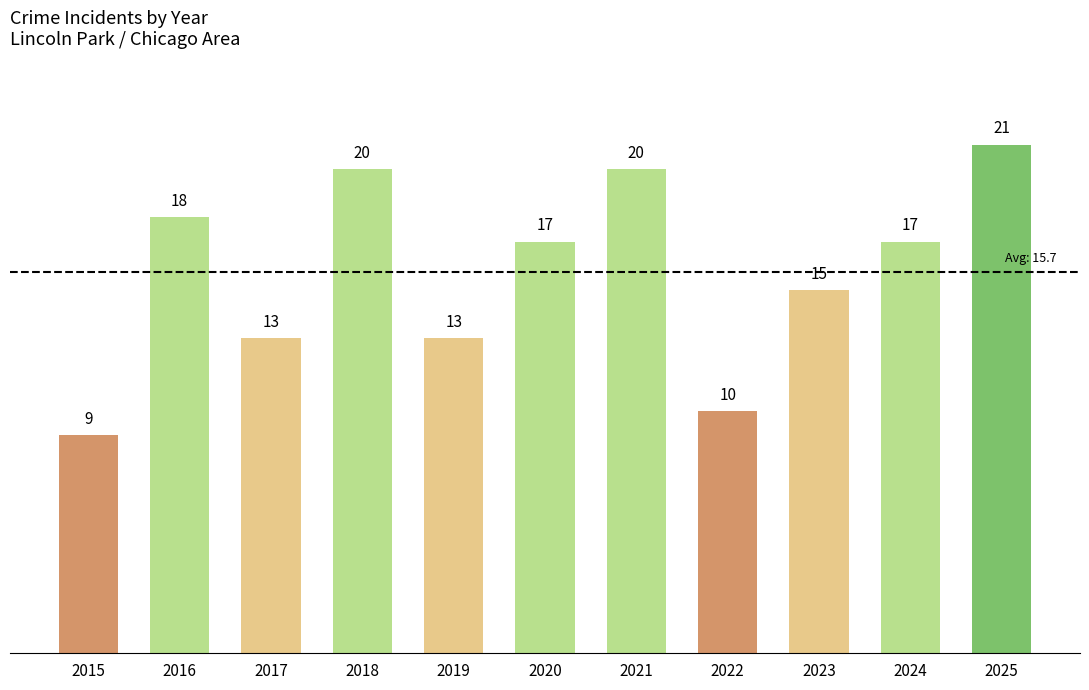

What is the change in value from 2017 to 2018?

+7